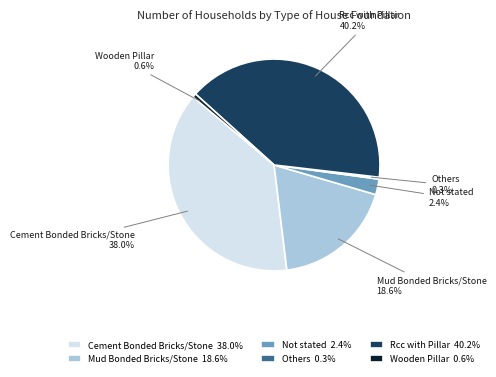

How much of the chart is everything except Wooden Pillar?

99.4%